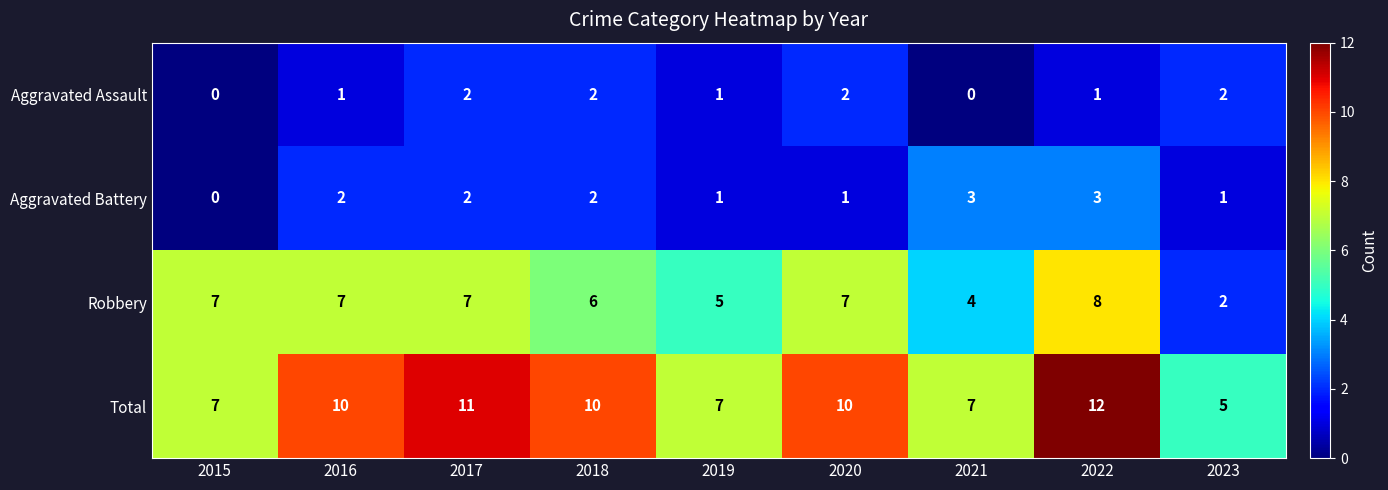

Which series has the widest spread of values?

Total